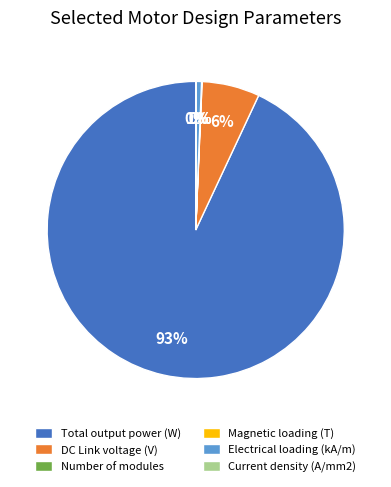

What is the largest slice in the pie chart?

Total output power (W)